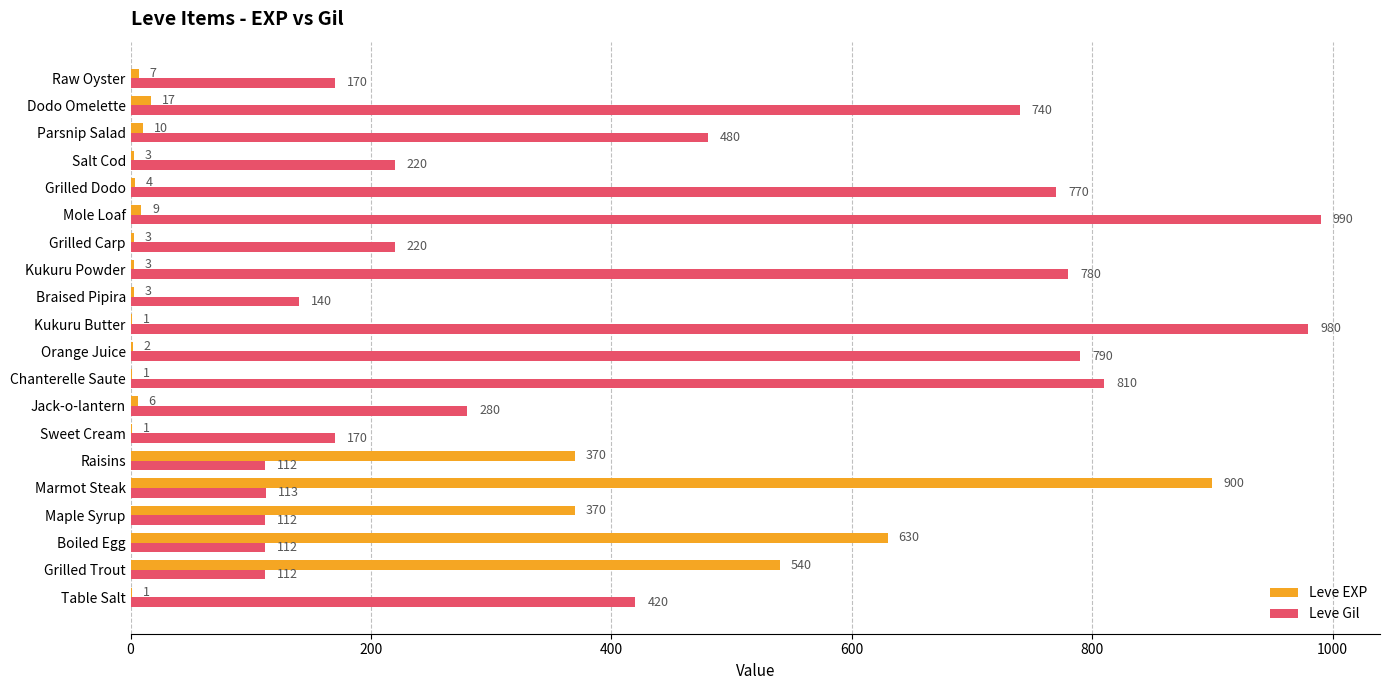

What is the approximate value of Leve EXP at Braised Pipira?

3